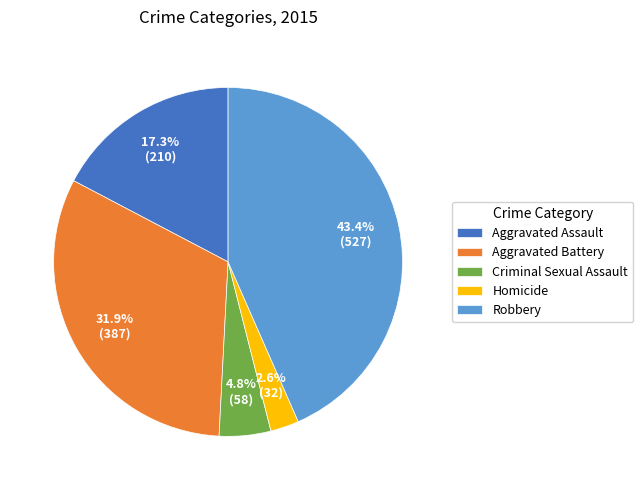

Count the number of slices in the pie.

5